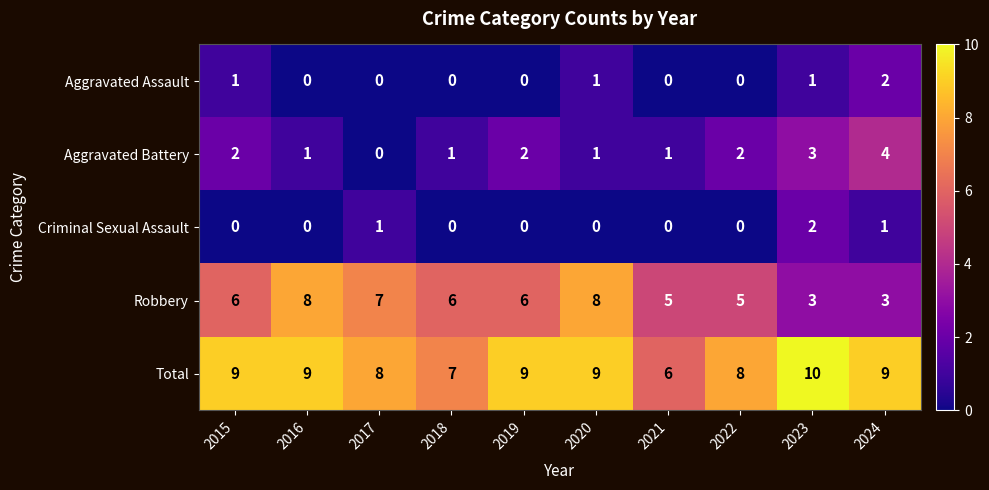

Is it true that Total equals 3 at 2020?

False